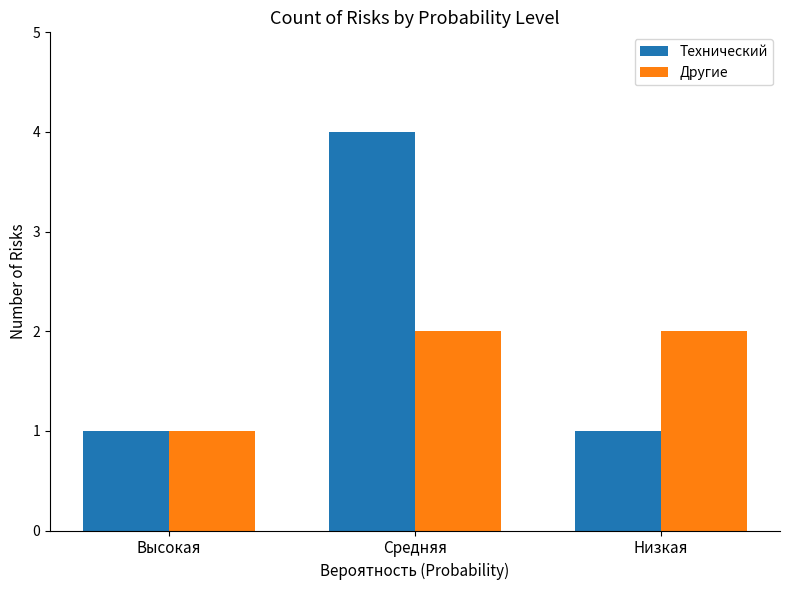

What is the sum of the Технический values at Высокая and Средняя?

5